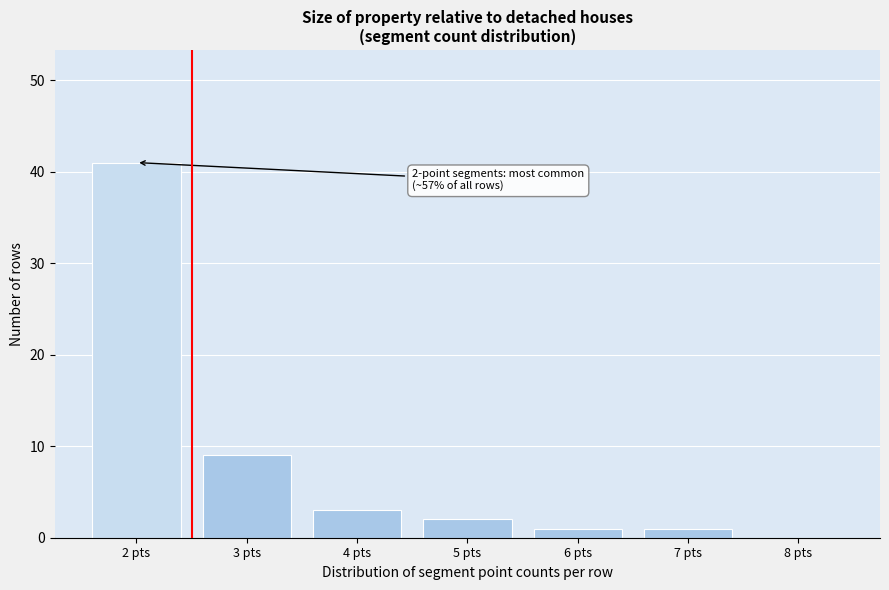

Reading left to right, what are all the values shown in this chart?

2 pts=41	3 pts=9	4 pts=3	5 pts=2	6 pts=1	7 pts=1	8 pts=0